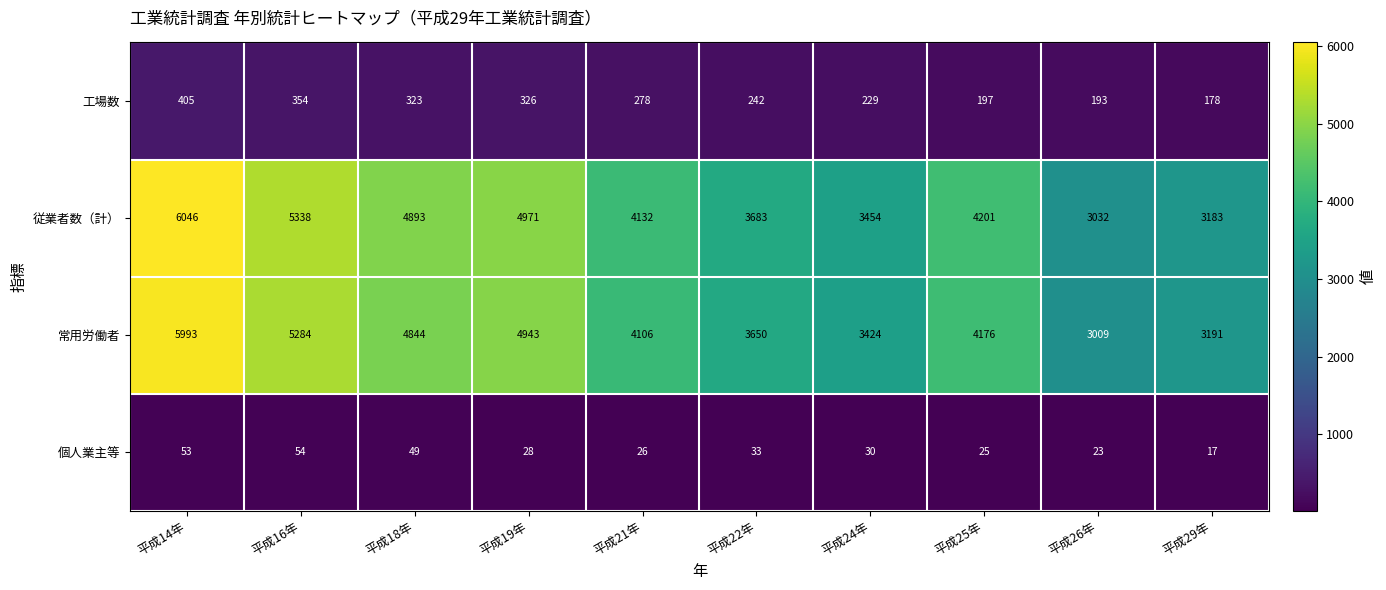

Read the 工場数 value at 平成24年, to the nearest 5.

230